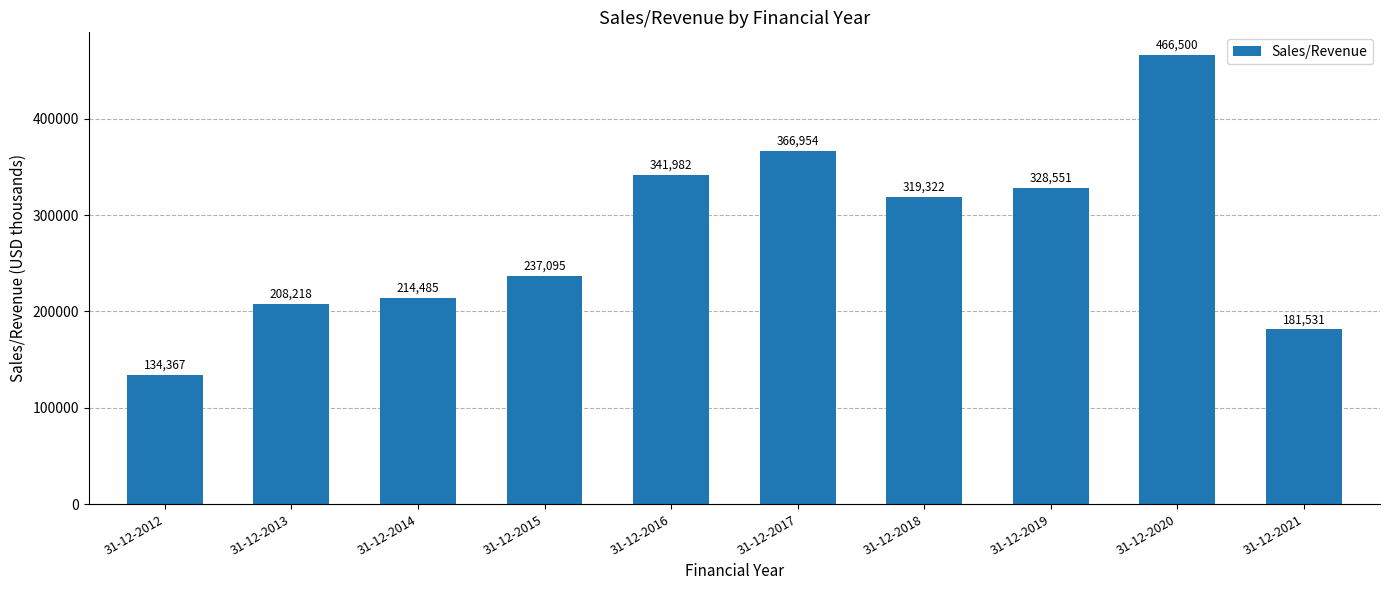

Which category has the lowest value across all series?

31-12-2012